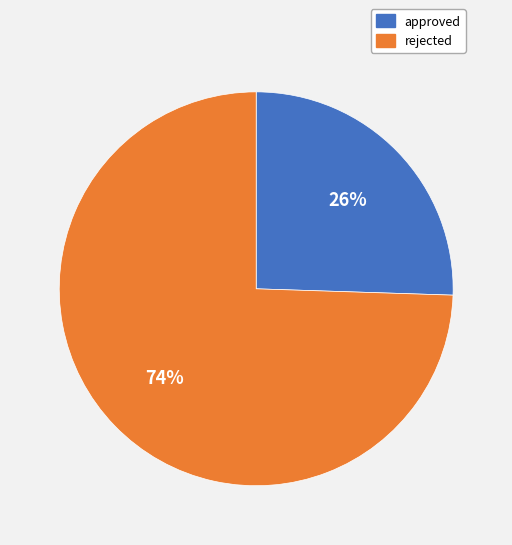

Which has a higher value, rejected or approved?

rejected